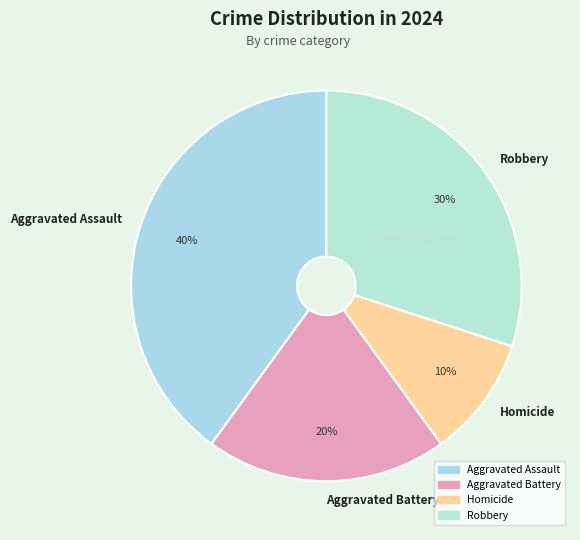

Rank the categories by value from lowest to highest.

Homicide, Aggravated Battery, Robbery, Aggravated Assault